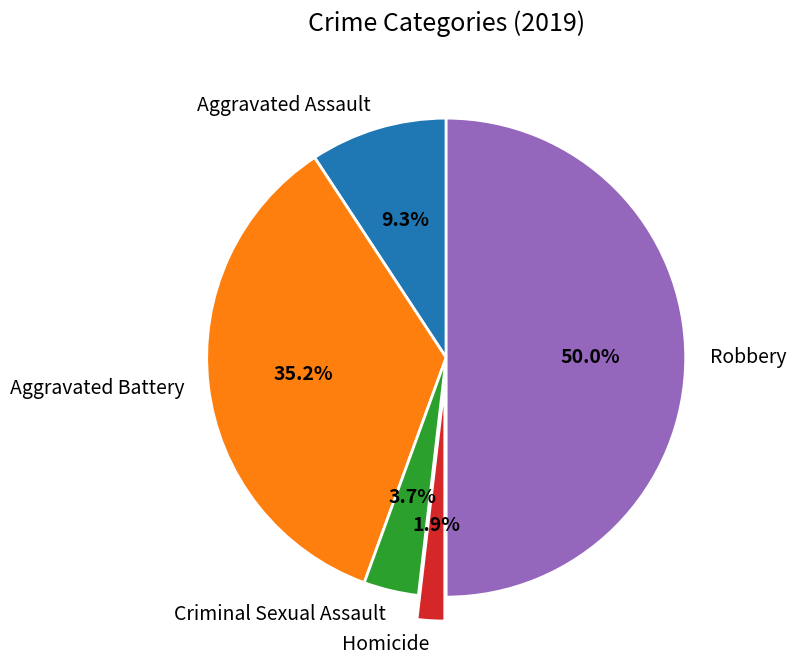

How many slices are in this pie chart?

5